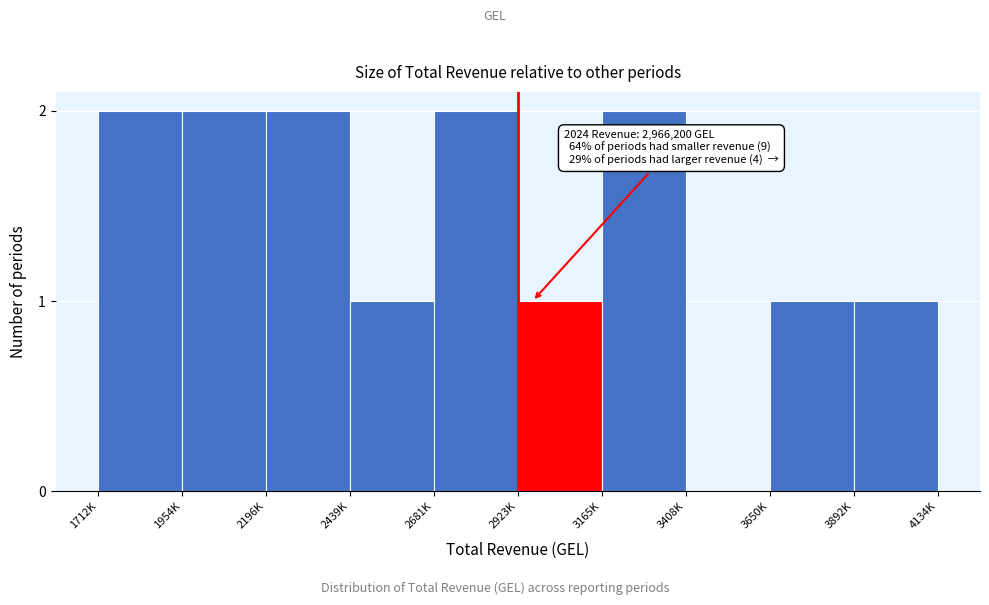

Reading left to right, transcribe all the data shown in this chart.

1712K=2	1954K=2	2196K=2	2439K=1	2681K=2	2923K=1	3165K=2	3408K=0	3650K=1	3892K=1